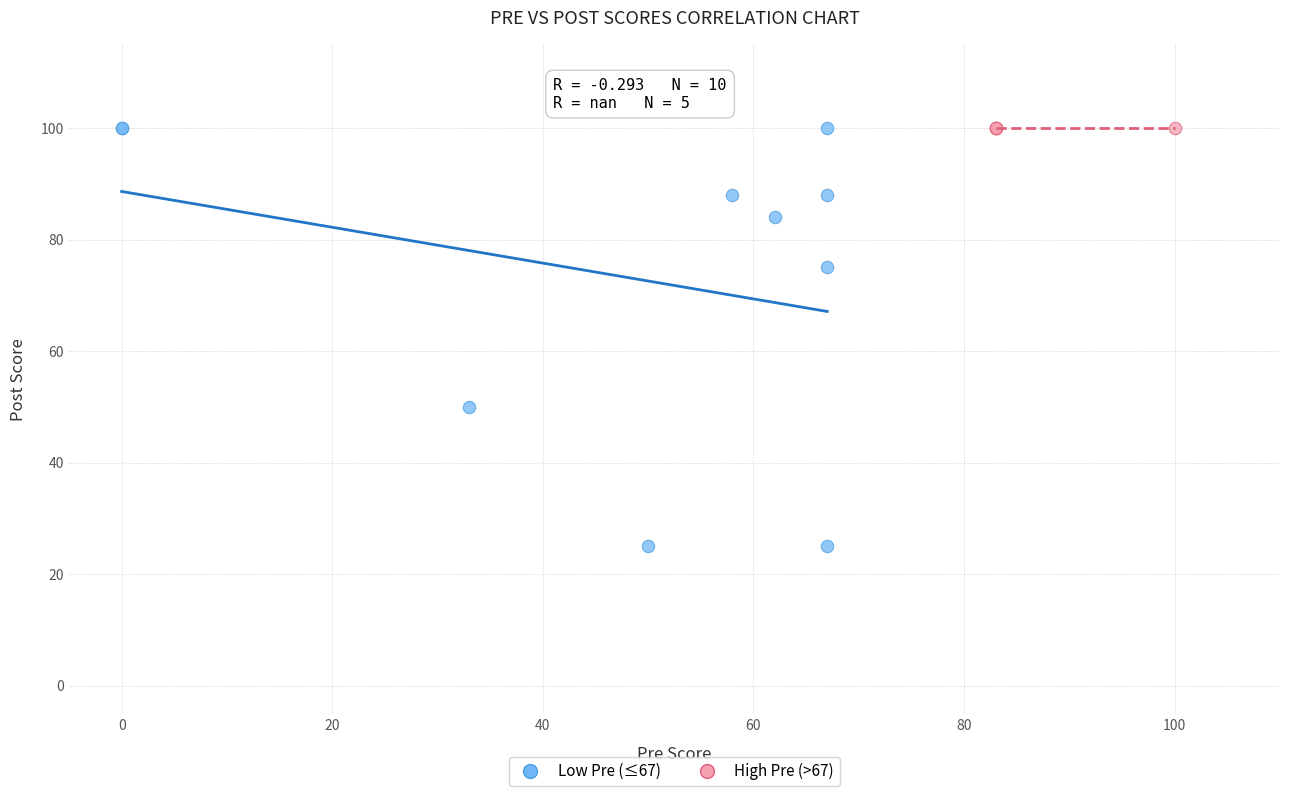

Which series contains the lowest Y value?

Low Pre (≤67)